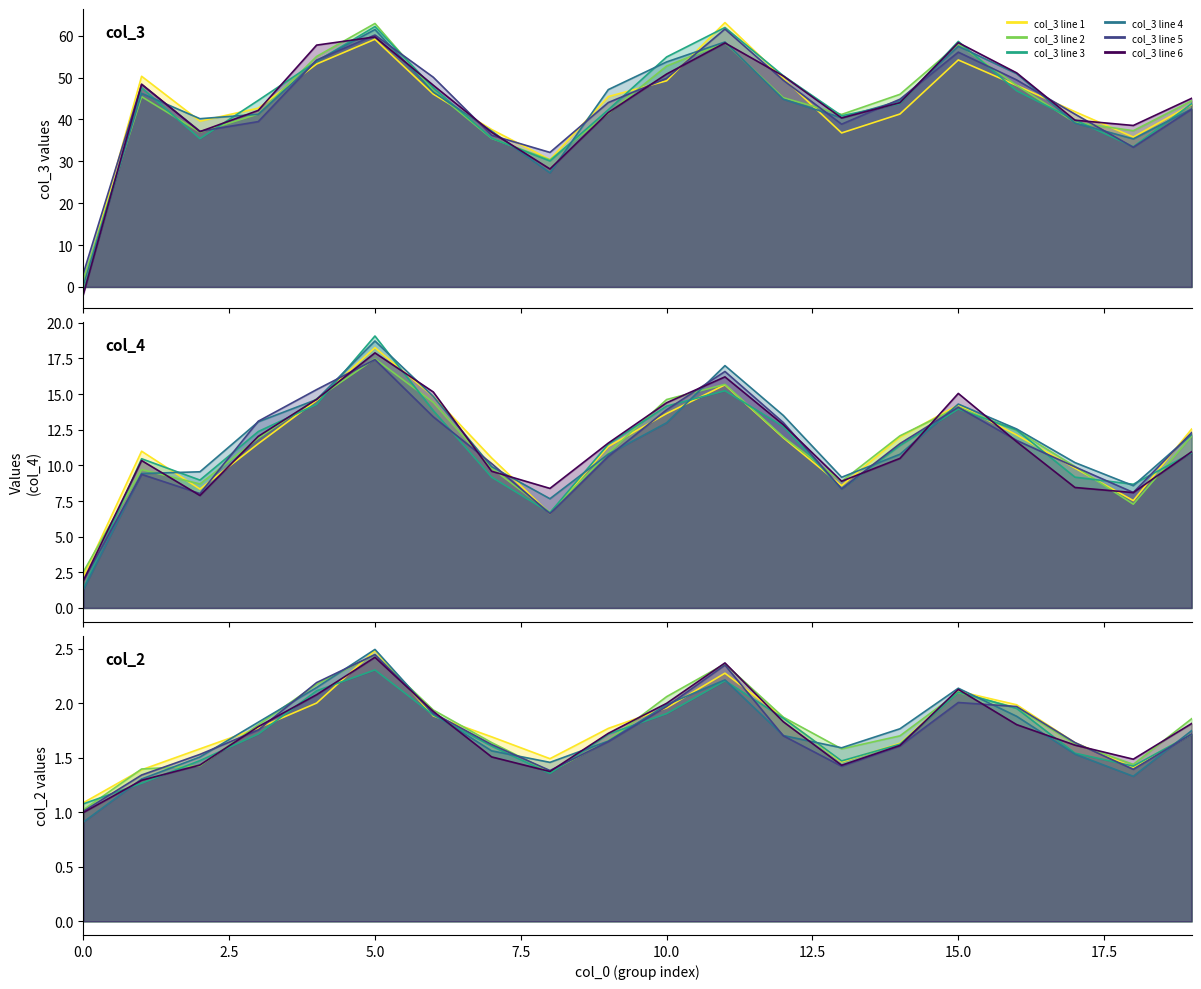

True or false: col_3 and col_4 intersect in this chart.

False